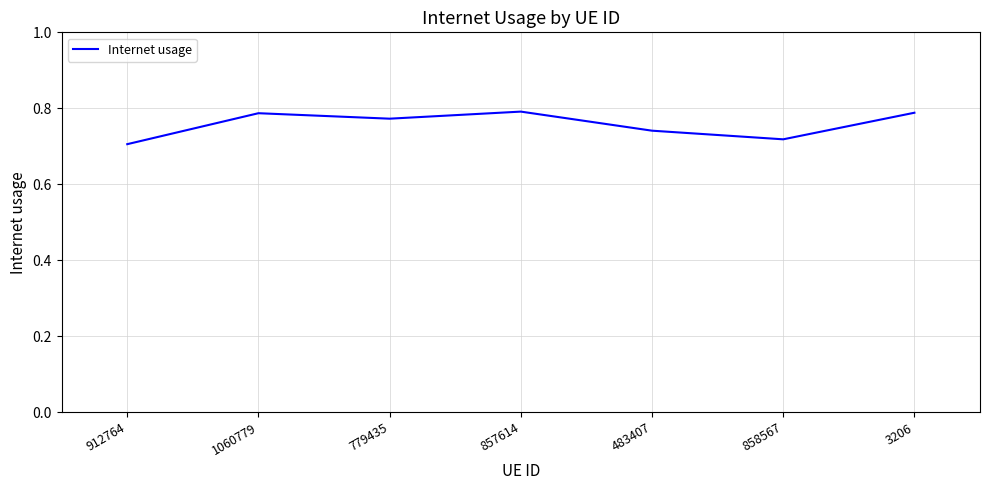

The value at 857614 is 0.8. True or false?

True